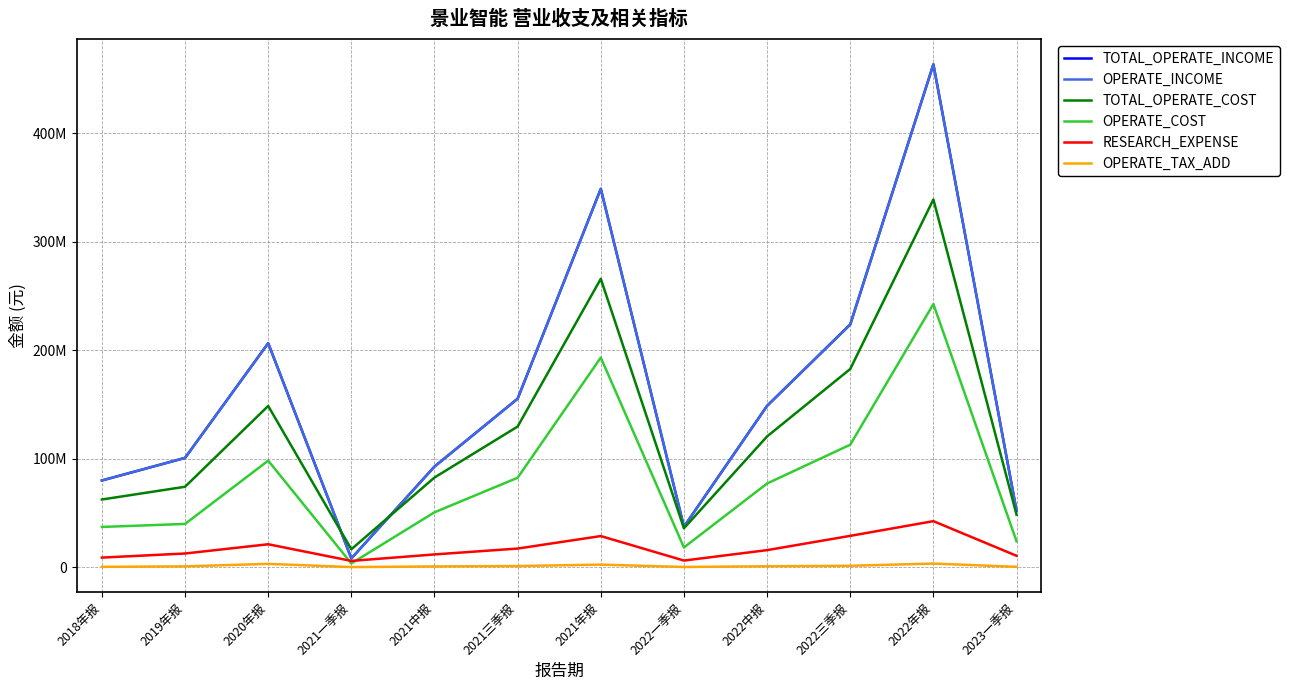

What is the label of the 11th point from the right?

2019年报